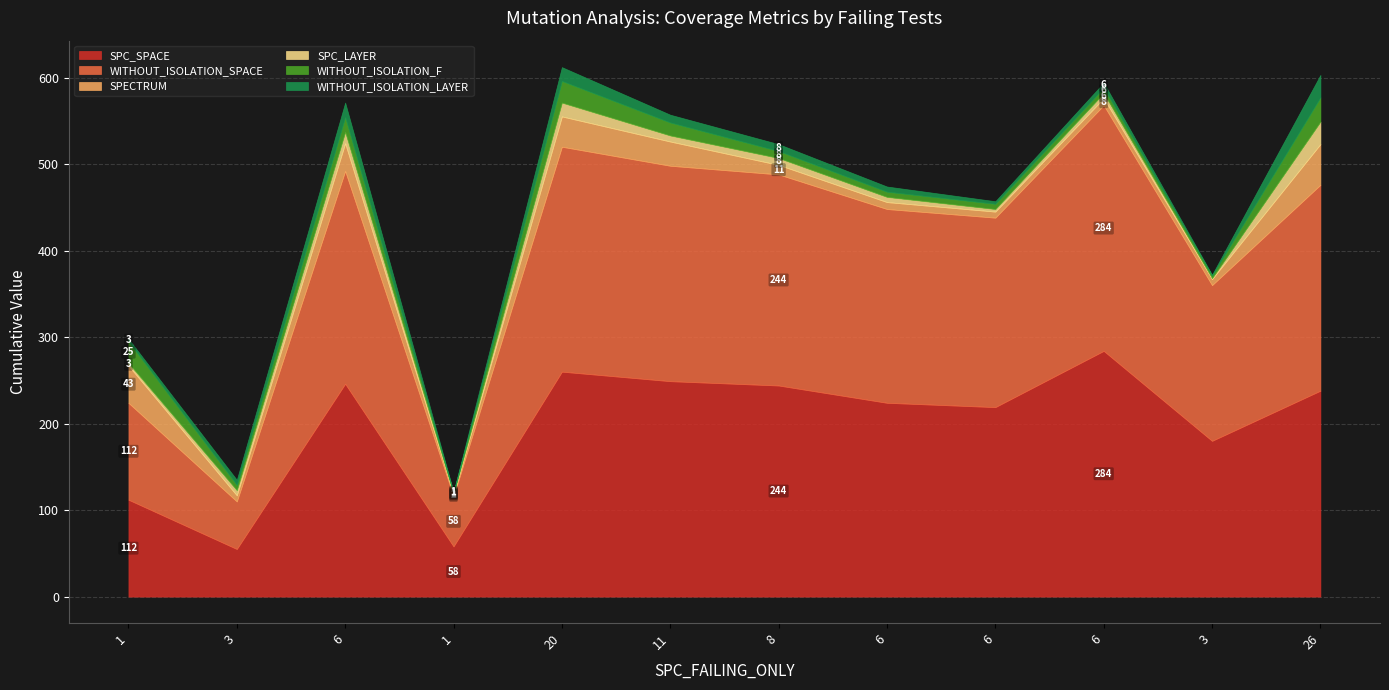

What is the difference between the highest and lowest values at 20?

244